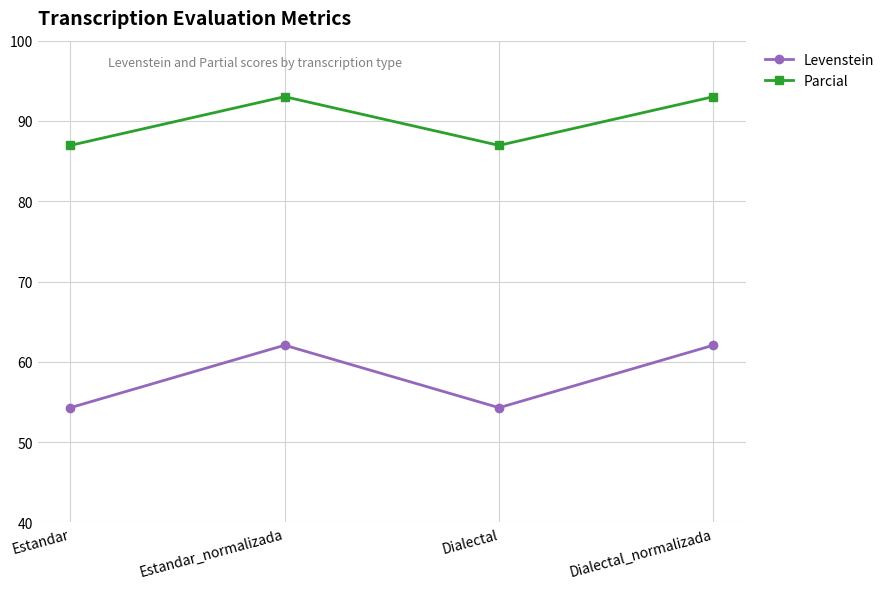

What is the sum of all Levenstein values?

232.7